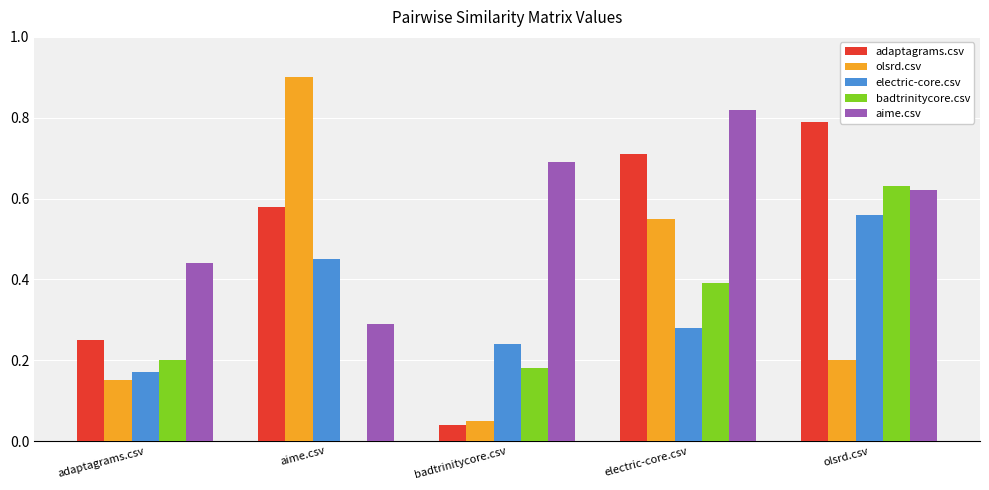

Which series has the largest total across all categories?

aime.csv